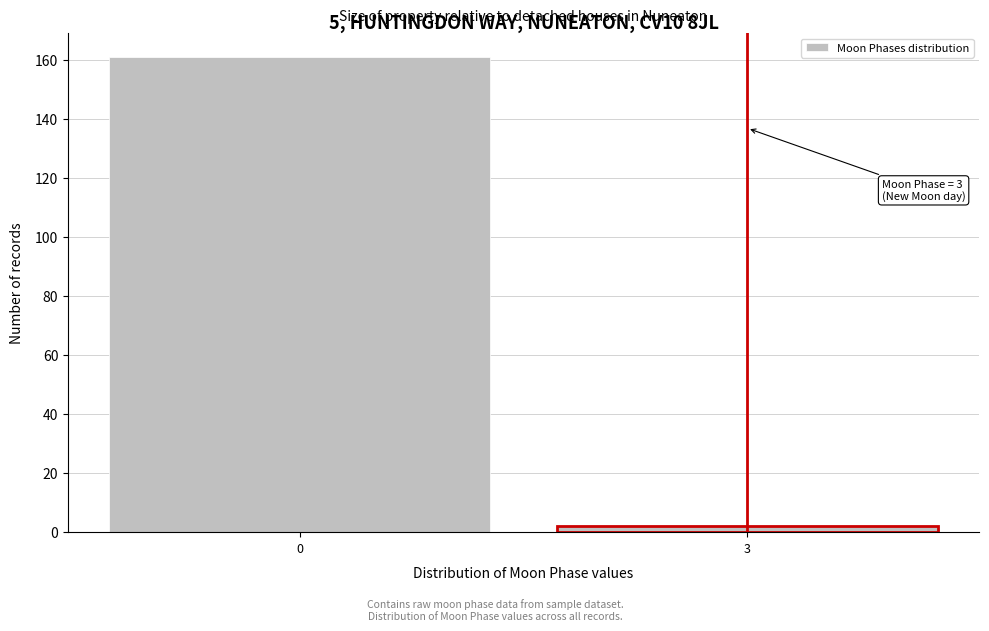

Reading left to right, what are all the values shown in this chart?

0=161	3=2